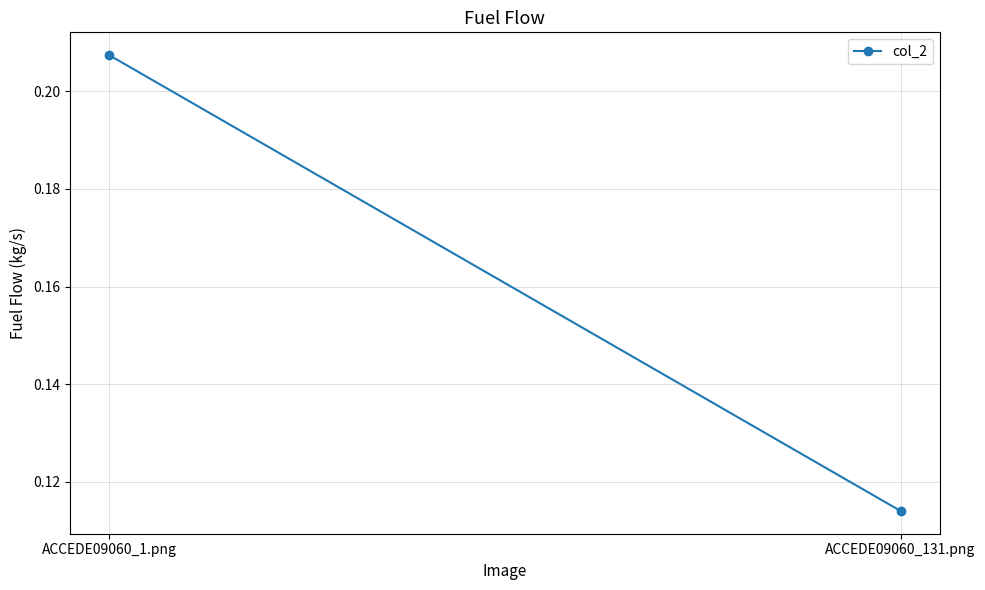

Which category has the lowest value across all series?

ACCEDE09060_131.png